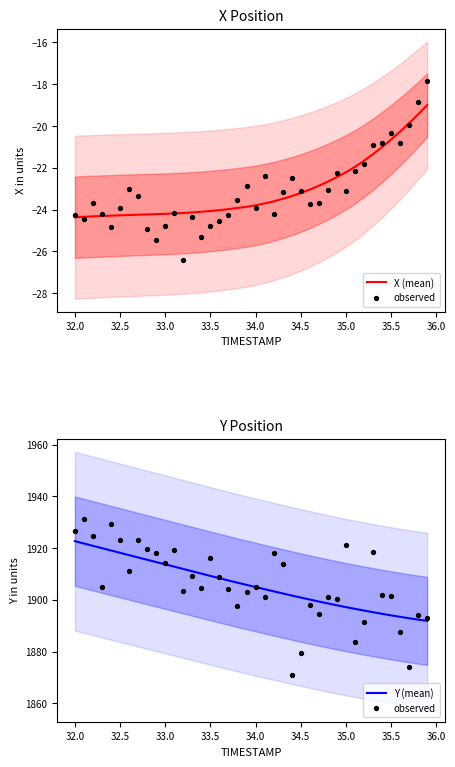

What are all the series names shown in the legend?

X (mean), observed, Y (mean)